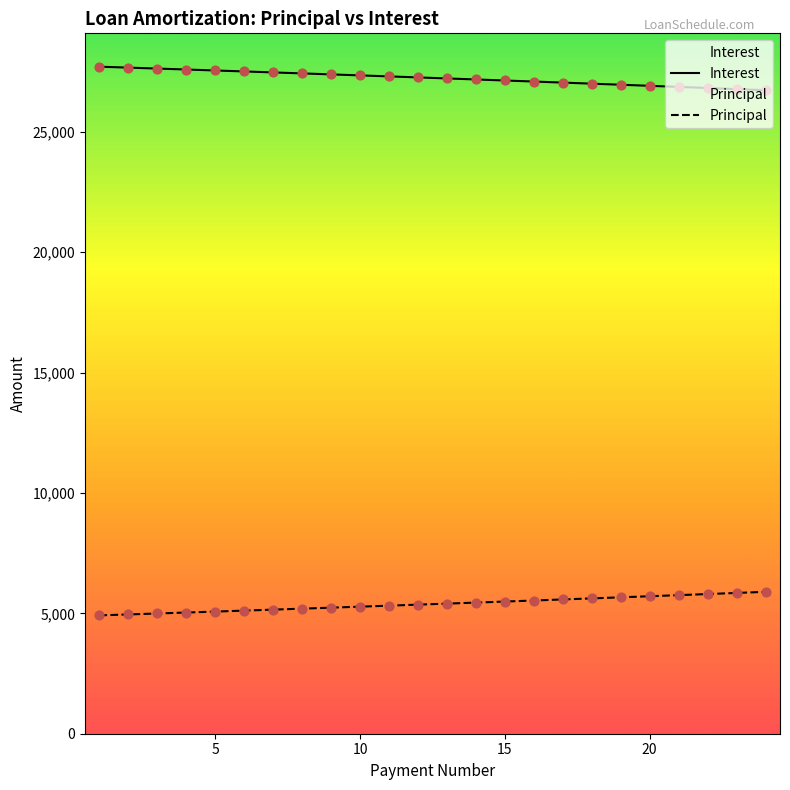

What are all the series names shown in the legend?

Interest, Principal